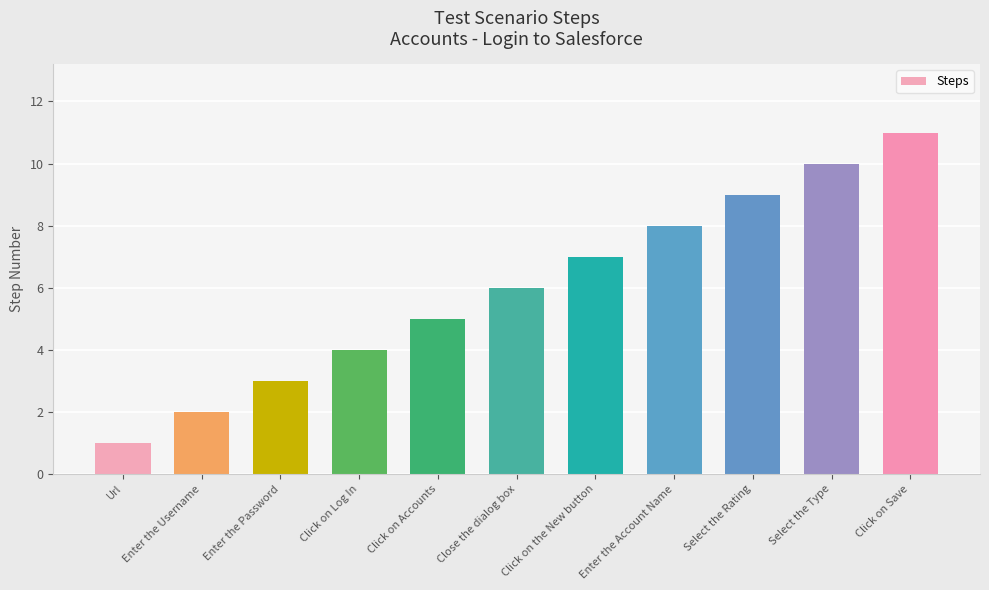

Reading left to right, list all the values displayed in this chart.

1	2	3	4	5	6	7	8	9	10	11